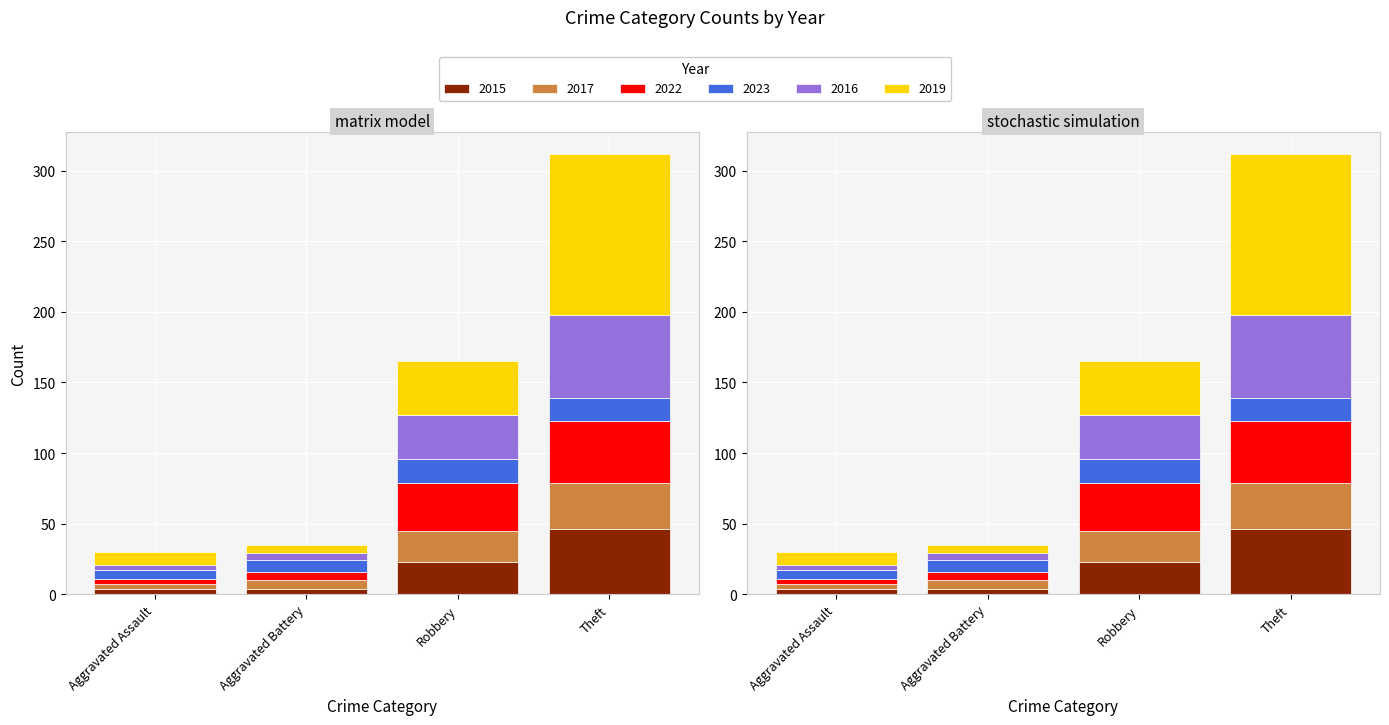

Is it true that 2022 equals 78 at Theft?

False